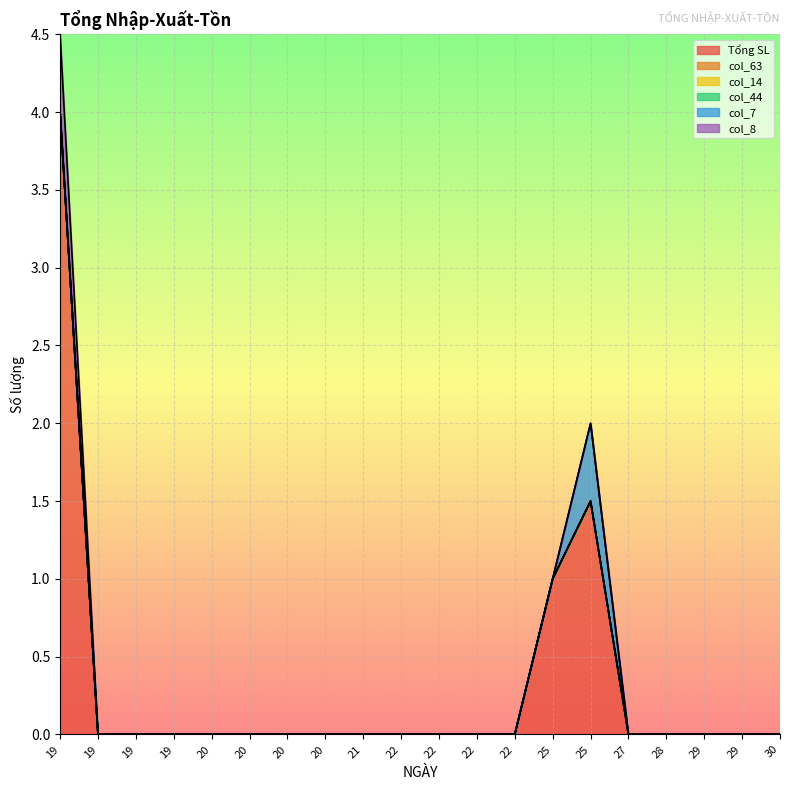

In Tổng SL, how many points are higher than both neighbors (excluding endpoints)?

1